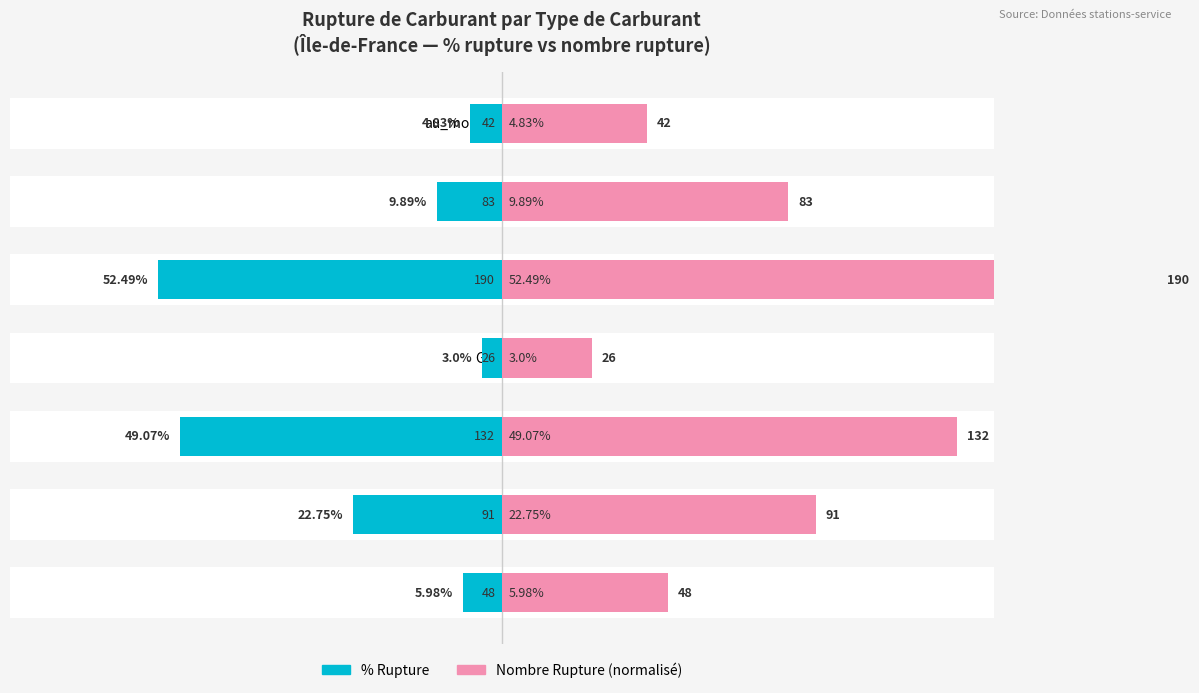

At which category is the sum across all series the highest?

SP95